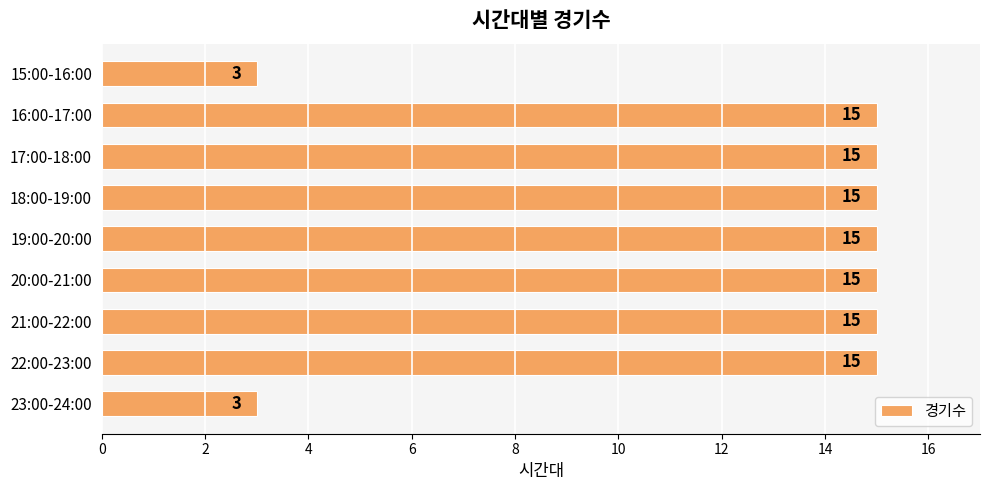

What position from the bottom is 19:00-20:00?

5